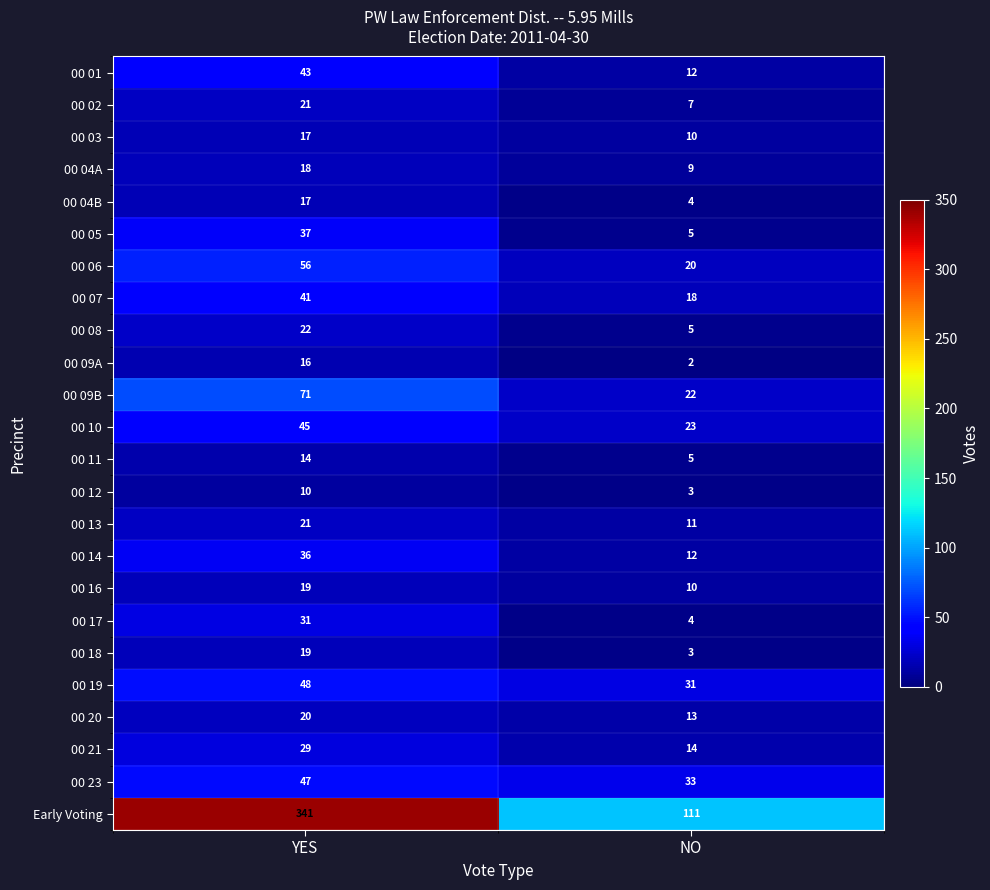

Which series changed the most between YES and NO?

Early Voting